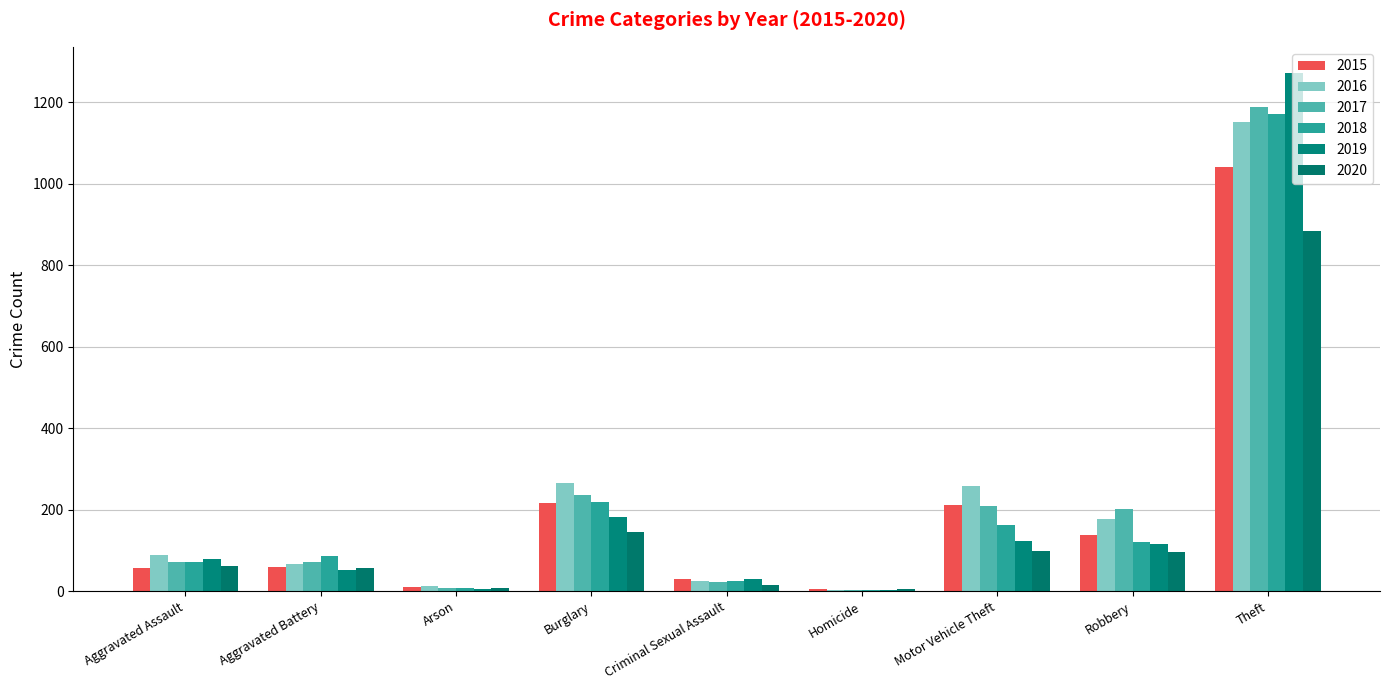

Is it true that 2018 equals 218 at Burglary?

True